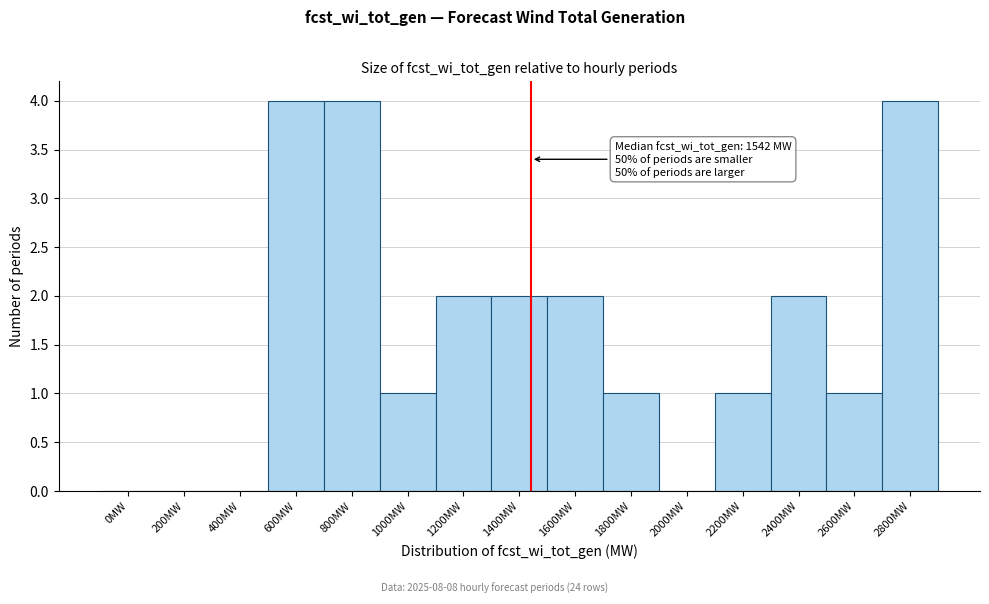

Reading left to right, transcribe all the data shown in this chart.

0MW=0	200MW=0	400MW=0	600MW=4	800MW=4	1000MW=1	1200MW=2	1400MW=2	1600MW=2	1800MW=1	2000MW=0	2200MW=1	2400MW=2	2600MW=1	2800MW=4